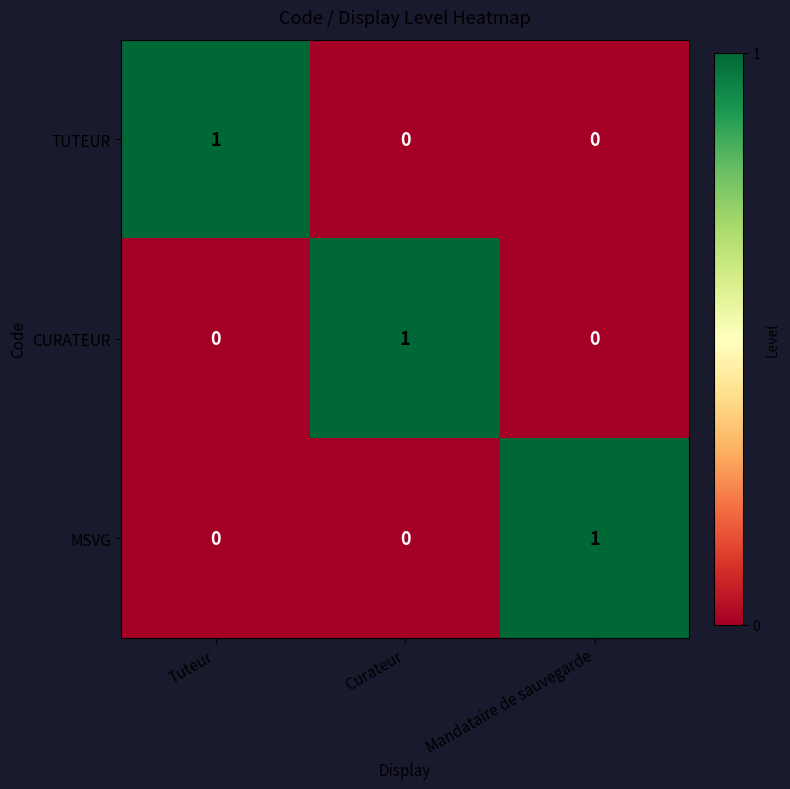

Is it true that CURATEUR equals 1 at Mandataire de sauvegarde?

False